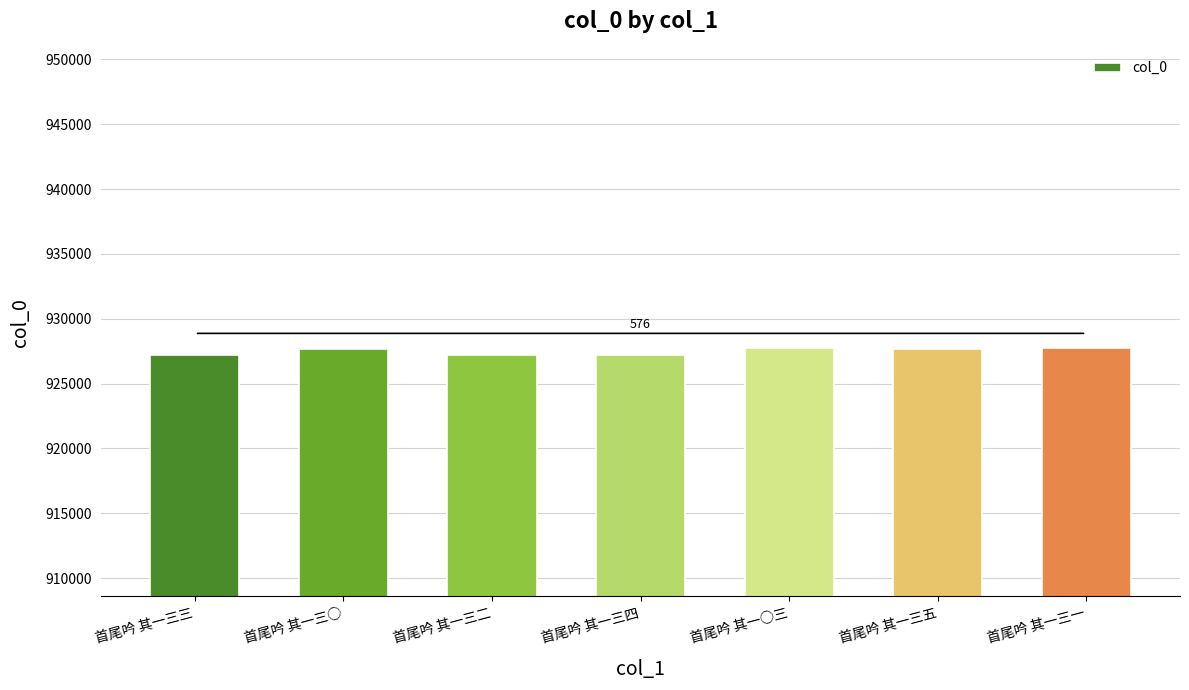

What is the ratio of the value at 首尾吟 其一三一 to the value at 首尾吟 其一三五?

1.0